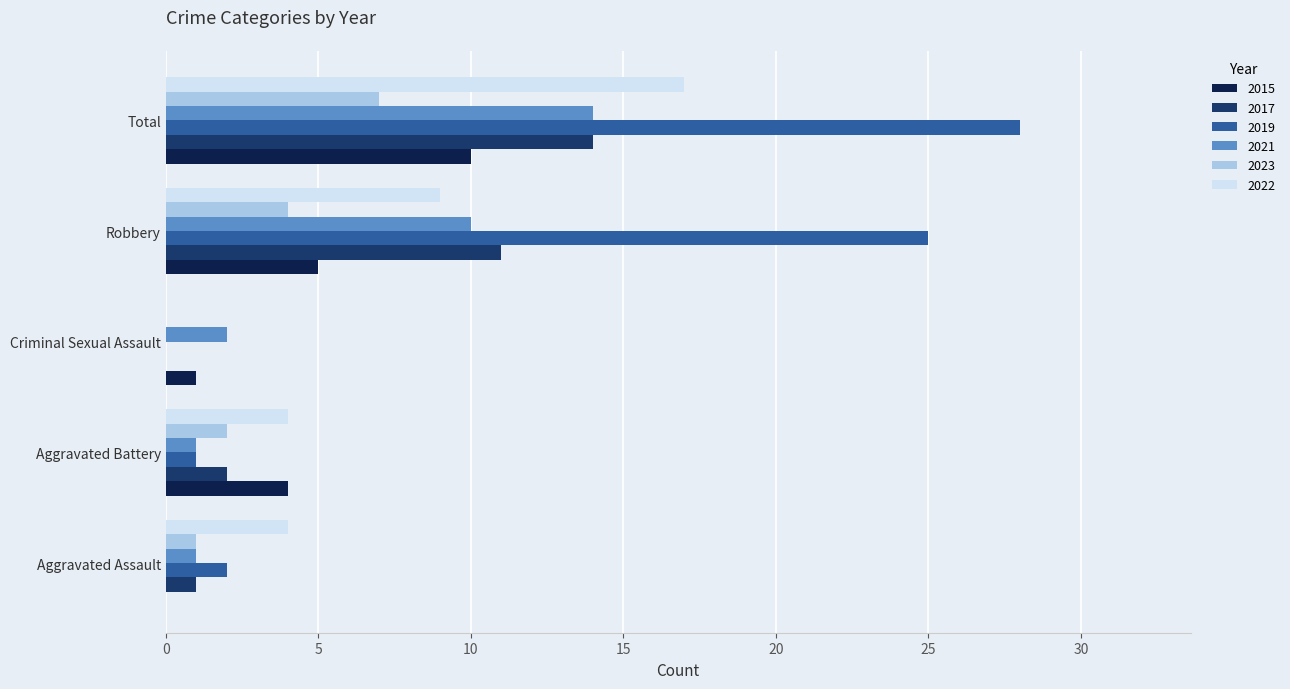

Which category has the highest value in the 2021 series?

Total